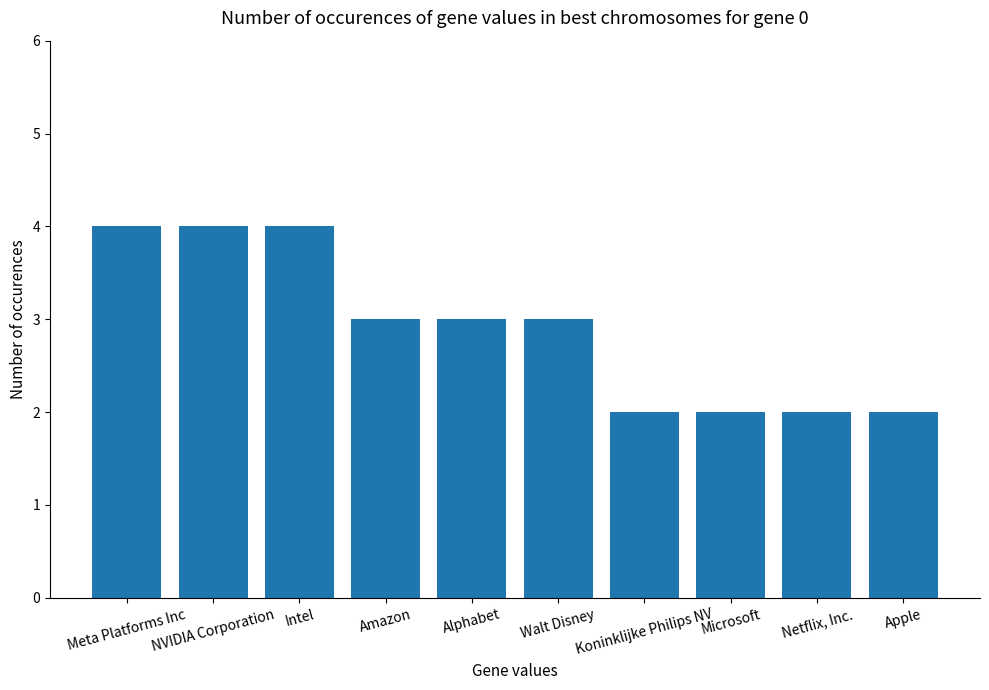

What is the label of the 6th bar from the left?

Walt Disney